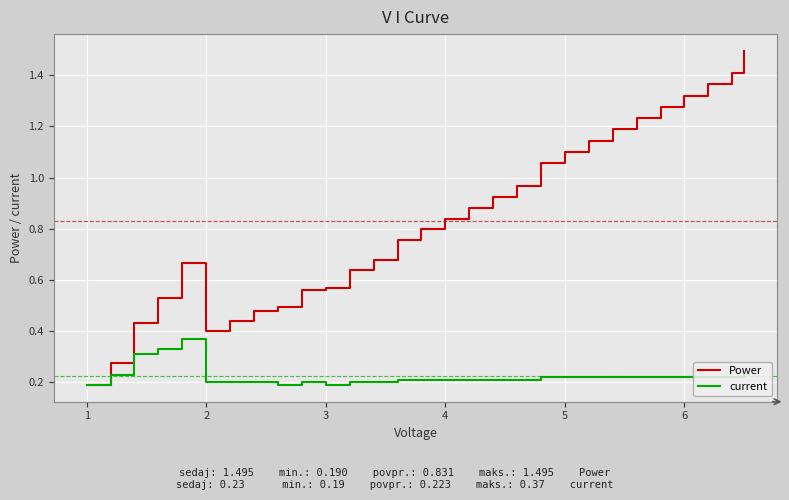

Which series has the largest range (max minus min)?

Power